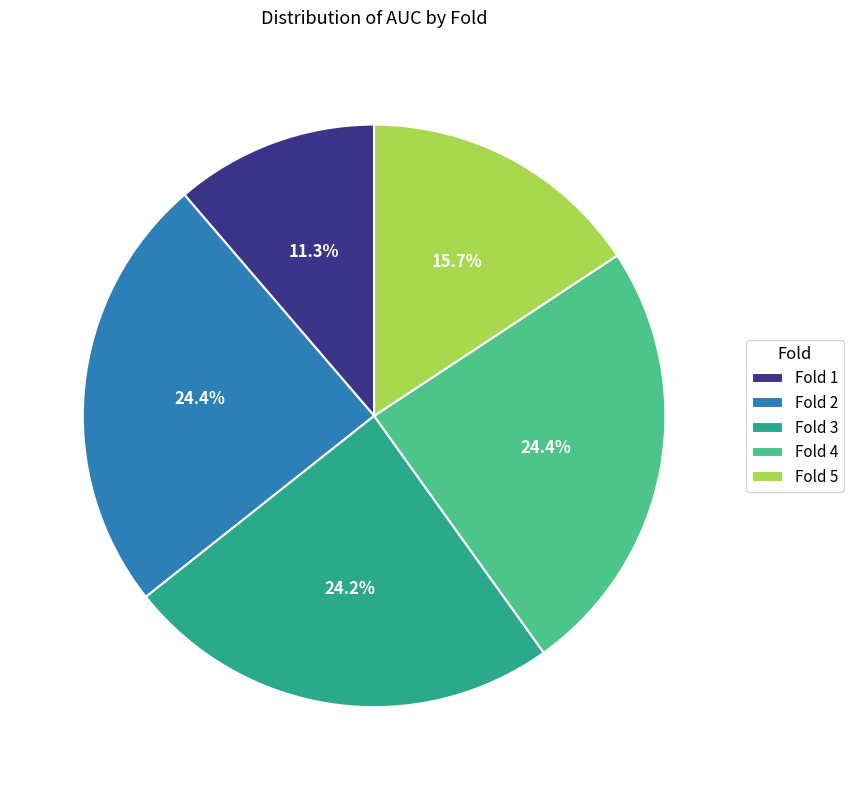

To the nearest percent, what is the average slice percentage?

20%